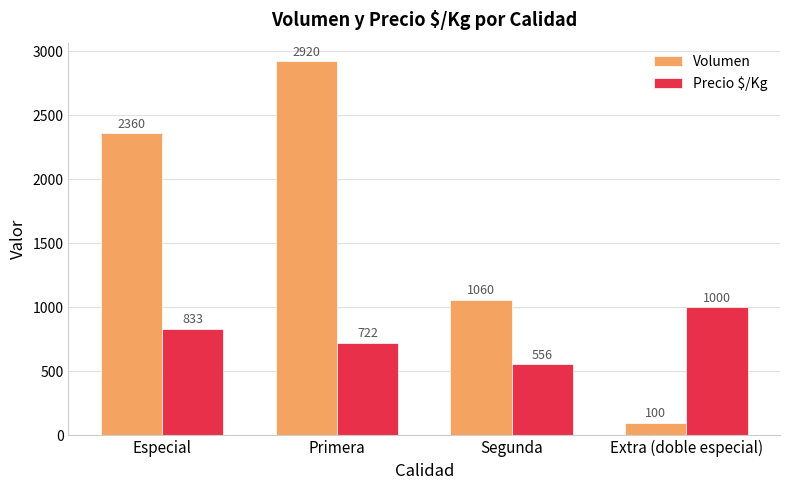

What position from the right is Primera?

3